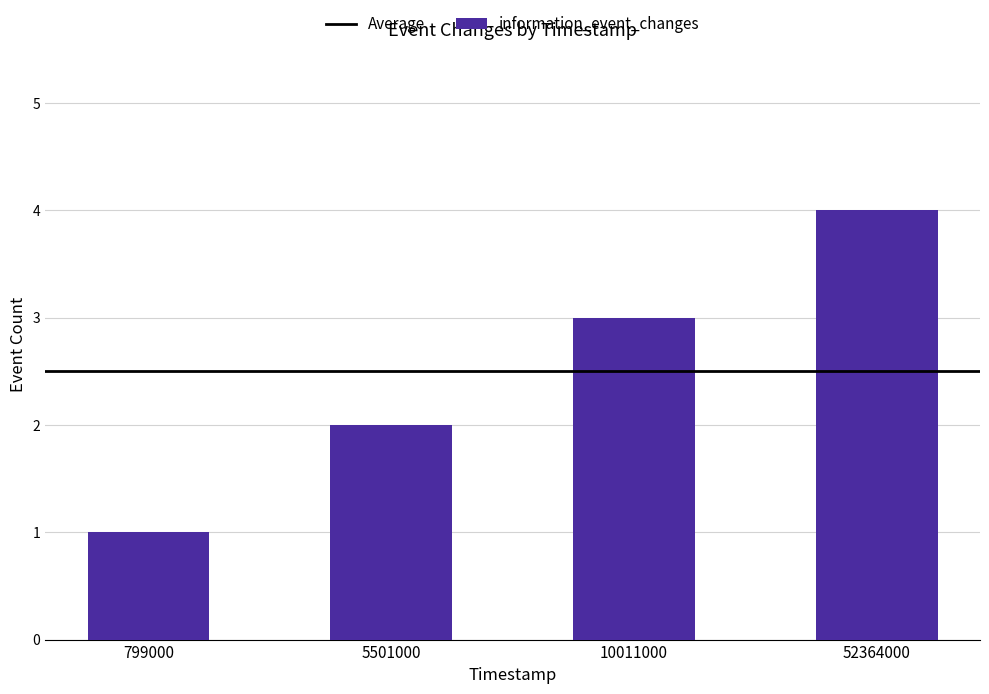

Read the value at 52364000.

4